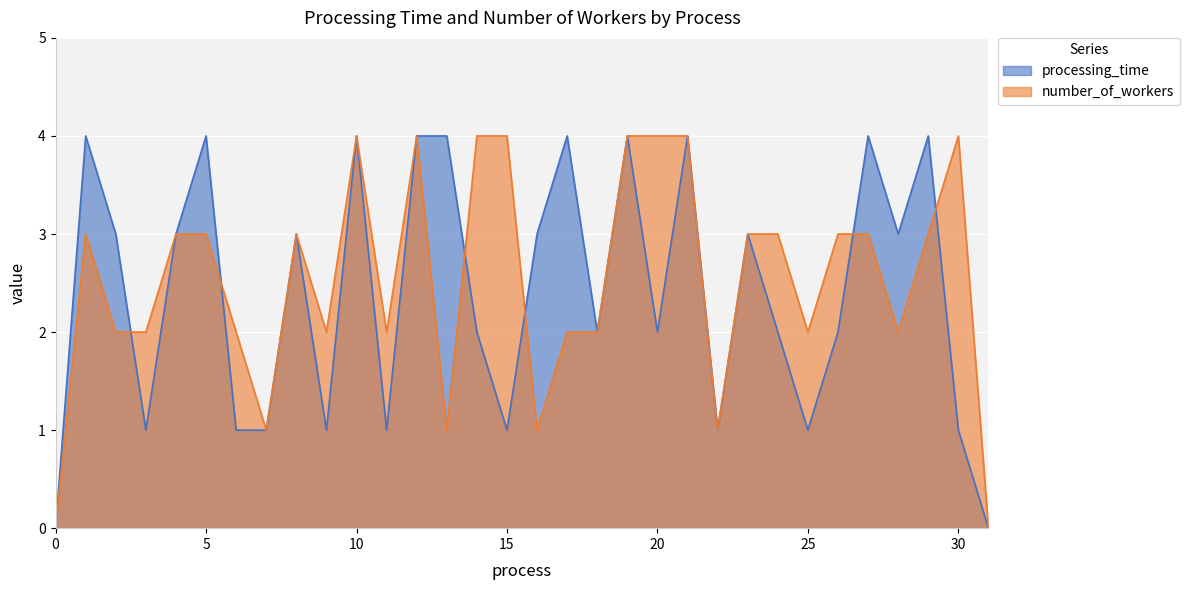

What is the total value across all series at 24?

5